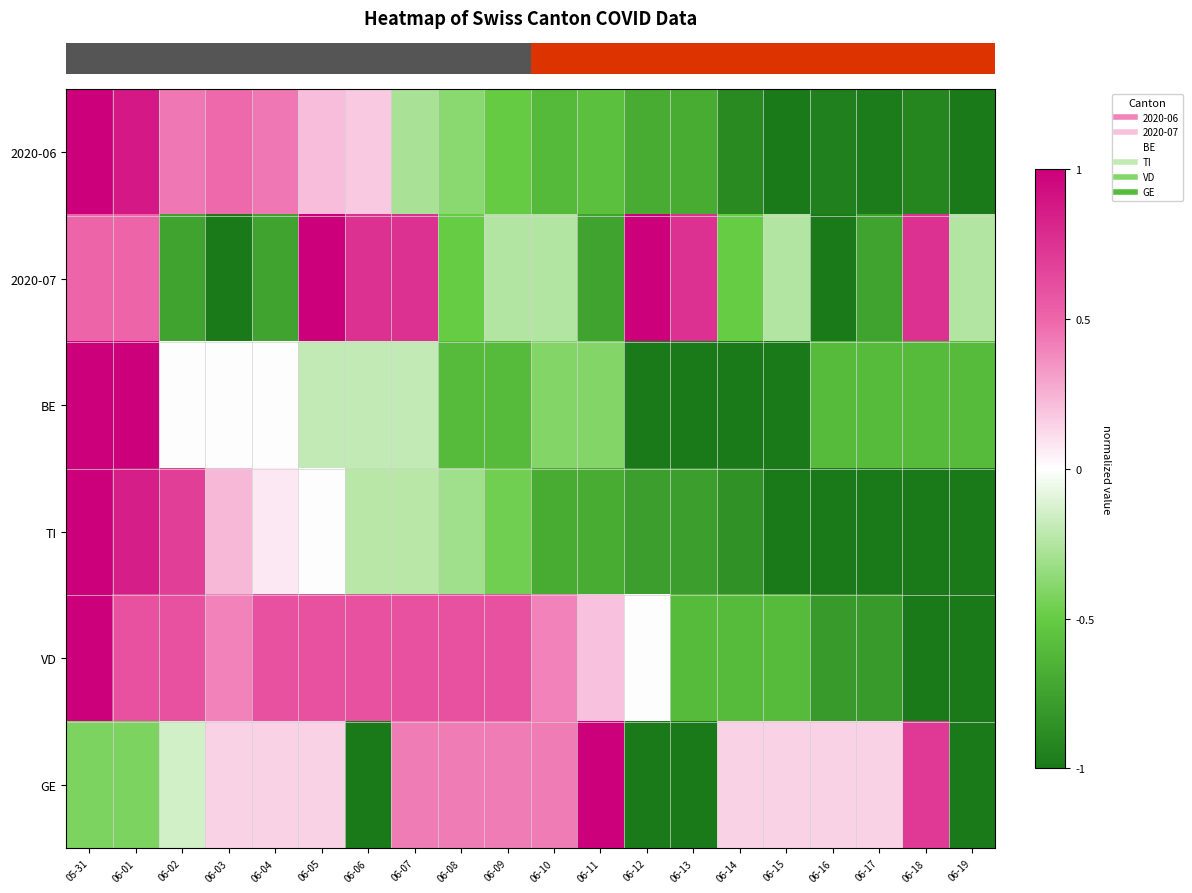

Reading left to right, what are all the values shown in this chart?

row_0: 05-31=1.0	06-01=0.9	06-02=0.4	06-03=0.5	06-04=0.4	06-05=0.2	06-06=0.2	06-07=-0.3	06-08=-0.4	06-09=-0.5	06-10=-0.6	06-11=-0.6	06-12=-0.7	06-13=-0.7	06-14=-0.9	06-15=-1.0	06-16=-1.0	06-17=-1.0	06-18=-0.9	06-19=-1.0
row_1: 05-31=0.5	06-01=0.5	06-02=-0.8	06-03=-1.0	06-04=-0.8	06-05=1.0	06-06=0.8	06-07=0.8	06-08=-0.5	06-09=-0.2	06-10=-0.2	06-11=-0.8	06-12=1.0	06-13=0.8	06-14=-0.5	06-15=-0.2	06-16=-1.0	06-17=-0.8	06-18=0.8	06-19=-0.2
row_2: 05-31=1.0	06-01=1.0	06-02=0.0	06-03=0.0	06-04=0.0	06-05=-0.2	06-06=-0.2	06-07=-0.2	06-08=-0.6	06-09=-0.6	06-10=-0.4	06-11=-0.4	06-12=-1.0	06-13=-1.0	06-14=-1.0	06-15=-1.0	06-16=-0.6	06-17=-0.6	06-18=-0.6	06-19=-0.6
row_3: 05-31=1.0	06-01=0.8	06-02=0.7	06-03=0.2	06-04=0.1	06-05=0.0	06-06=-0.2	06-07=-0.2	06-08=-0.3	06-09=-0.5	06-10=-0.7	06-11=-0.7	06-12=-0.8	06-13=-0.8	06-14=-0.8	06-15=-1.0	06-16=-1.0	06-17=-1.0	06-18=-1.0	06-19=-1.0
row_4: 05-31=1.0	06-01=0.6	06-02=0.6	06-03=0.4	06-04=0.6	06-05=0.6	06-06=0.6	06-07=0.6	06-08=0.6	06-09=0.6	06-10=0.4	06-11=0.2	06-12=0.0	06-13=-0.6	06-14=-0.6	06-15=-0.6	06-16=-0.8	06-17=-0.8	06-18=-1.0	06-19=-1.0
row_5: 05-31=-0.4	06-01=-0.4	06-02=-0.1	06-03=0.1	06-04=0.1	06-05=0.1	06-06=-1.0	06-07=0.4	06-08=0.4	06-09=0.4	06-10=0.4	06-11=1.0	06-12=-1.0	06-13=-1.0	06-14=0.1	06-15=0.1	06-16=0.1	06-17=0.1	06-18=0.7	06-19=-1.0